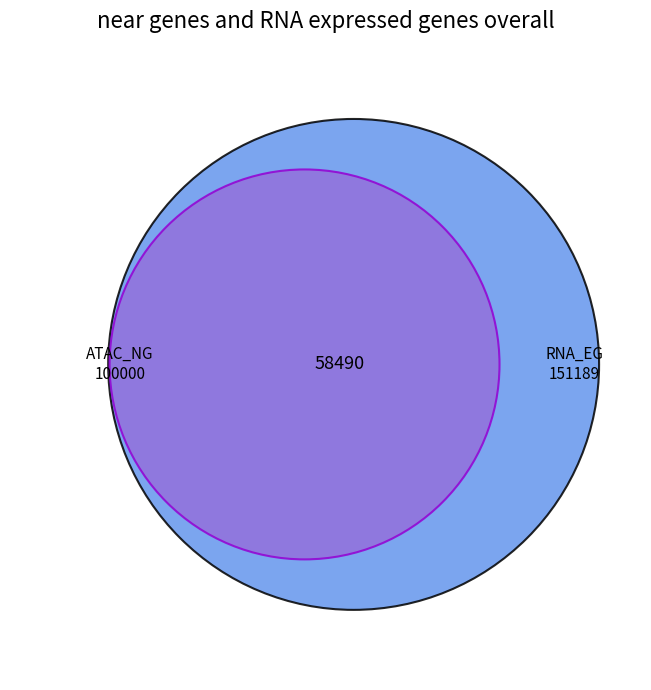

How many slices are in this pie chart?

3